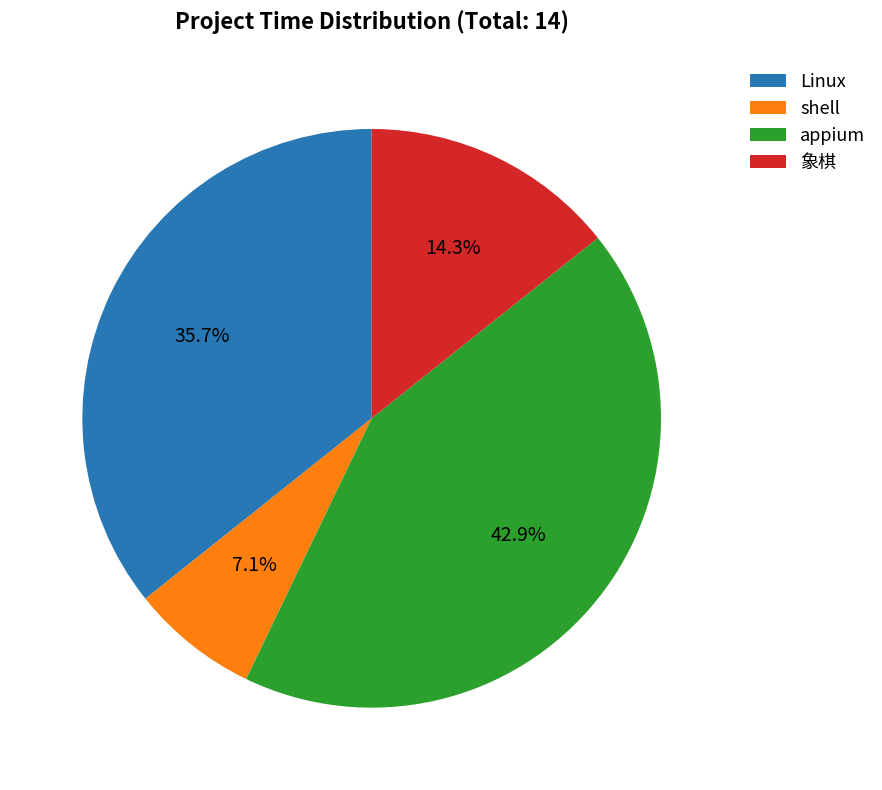

What percentage do appium and shell together represent?

50.0%